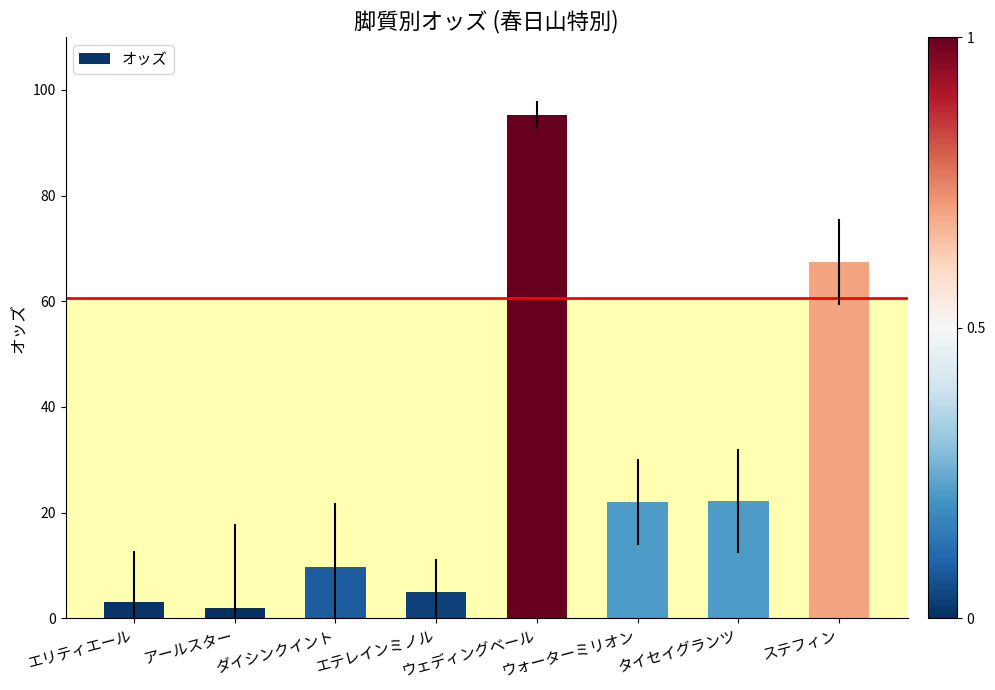

Which has a higher value, タイセイグランツ or エテレインミノル?

タイセイグランツ